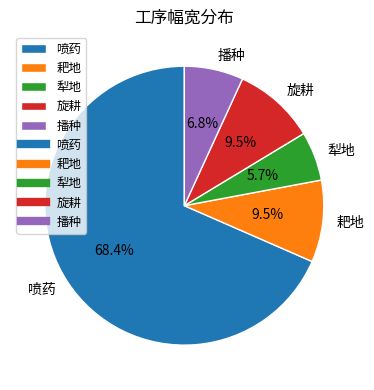

To the nearest percent, what is the difference between the largest and smallest slice percentages?

63%